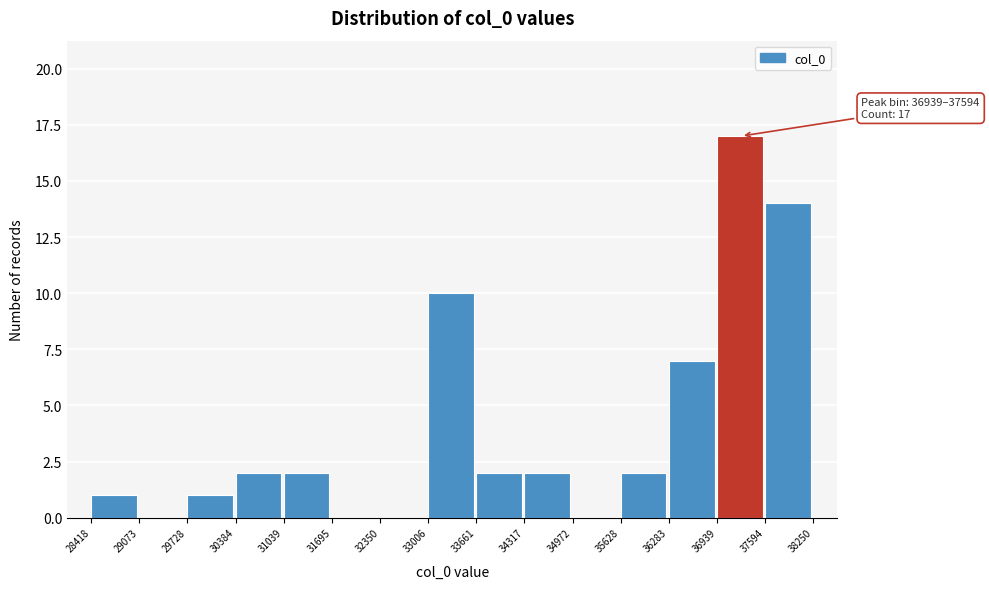

Which range on the x-axis has the tallest bar?

36939 to 37594